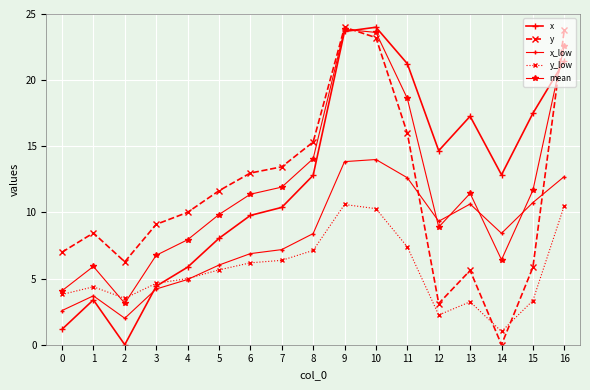

Which series has the largest total across all categories?

x